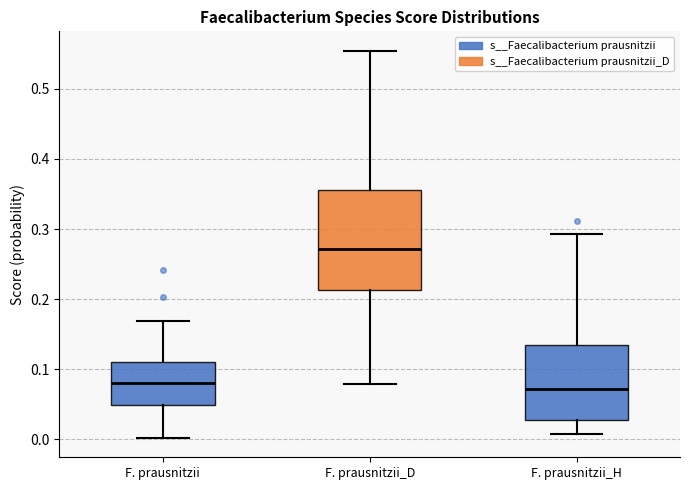

Comparing the boxes themselves (not the whiskers), which one is the tallest?

F. prausnitzii_D